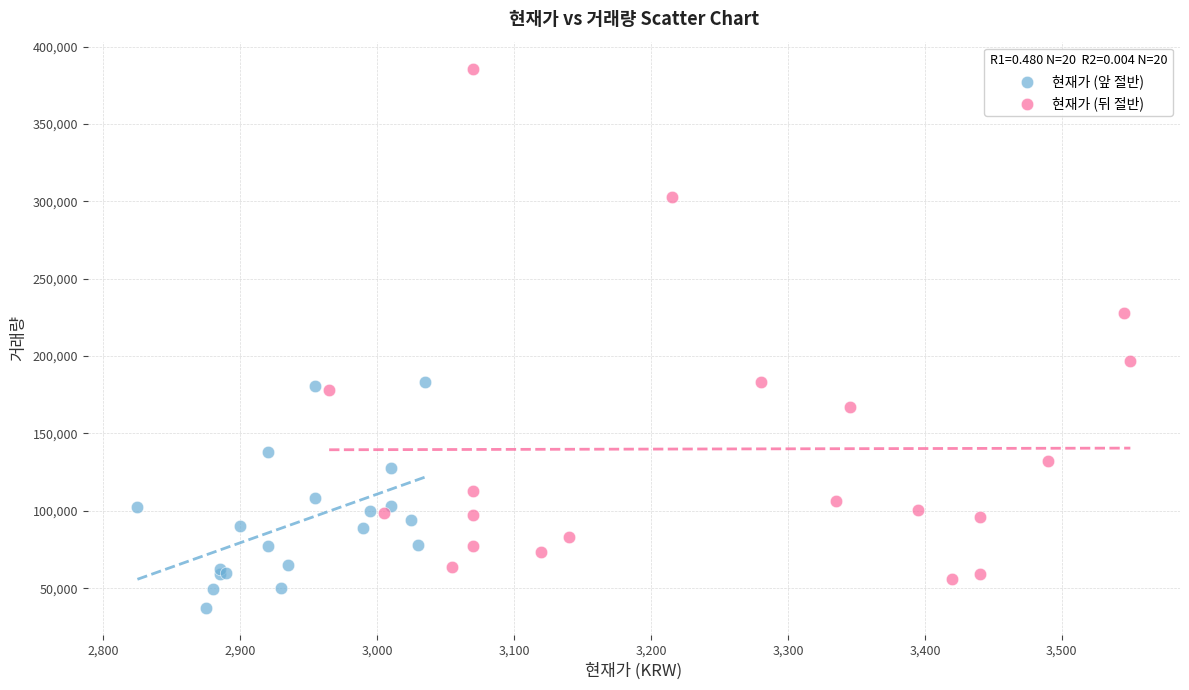

Which series contains the lowest Y value?

현재가 (앞 절반)